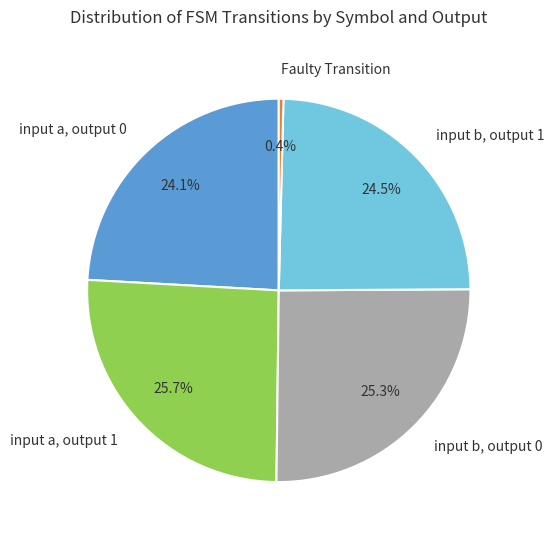

How many slices are in this pie chart?

5